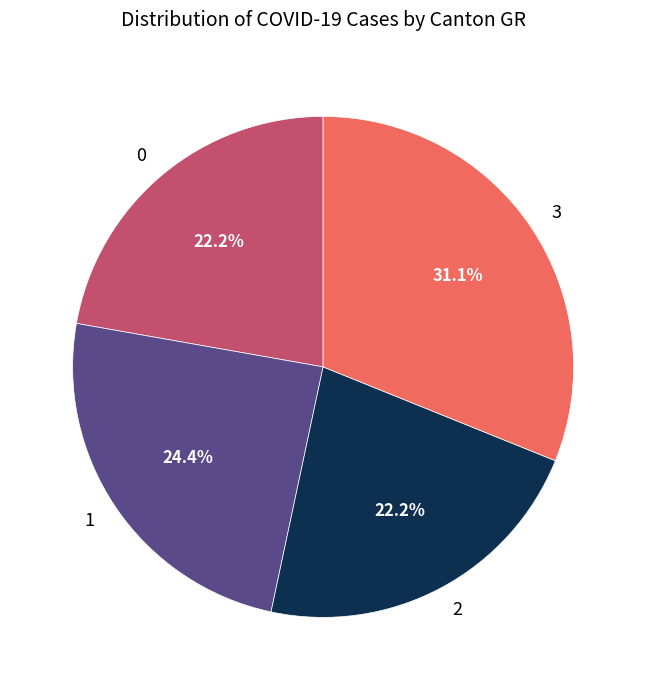

Between 0 and 3, which is larger?

3